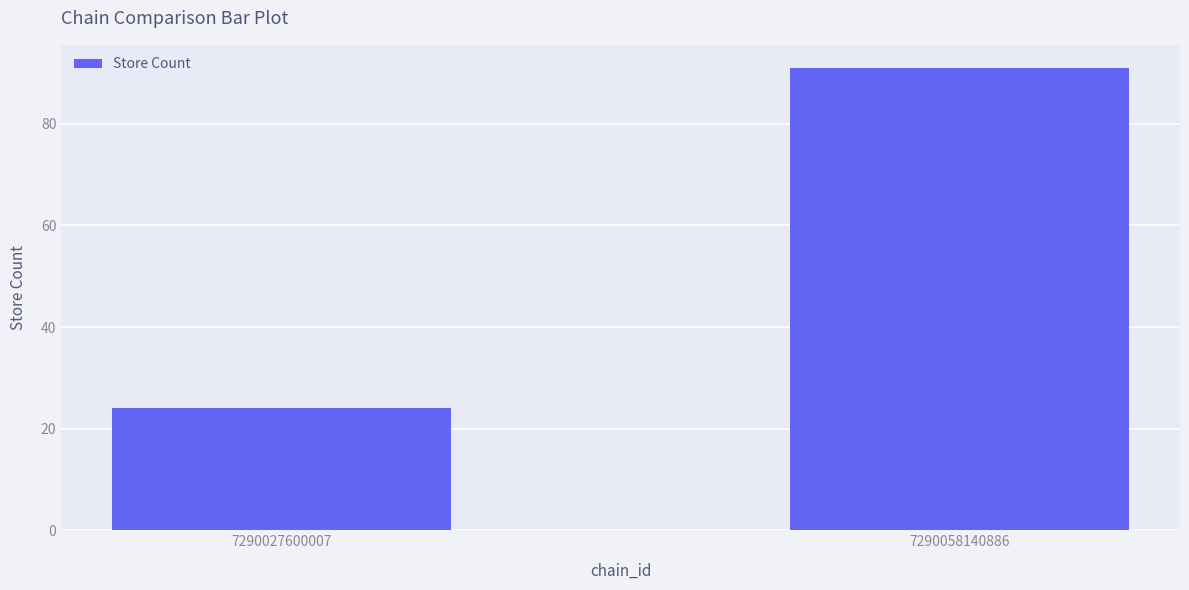

How many values are between 24 and 91?

2